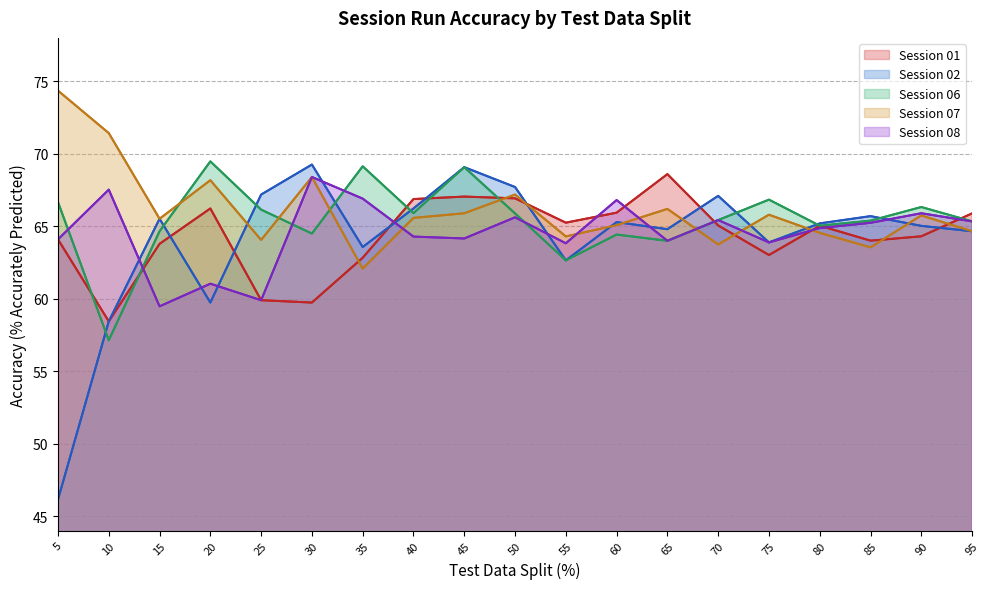

What are all the series names shown in the legend?

Session 01, Session 02, Session 06, Session 07, Session 08